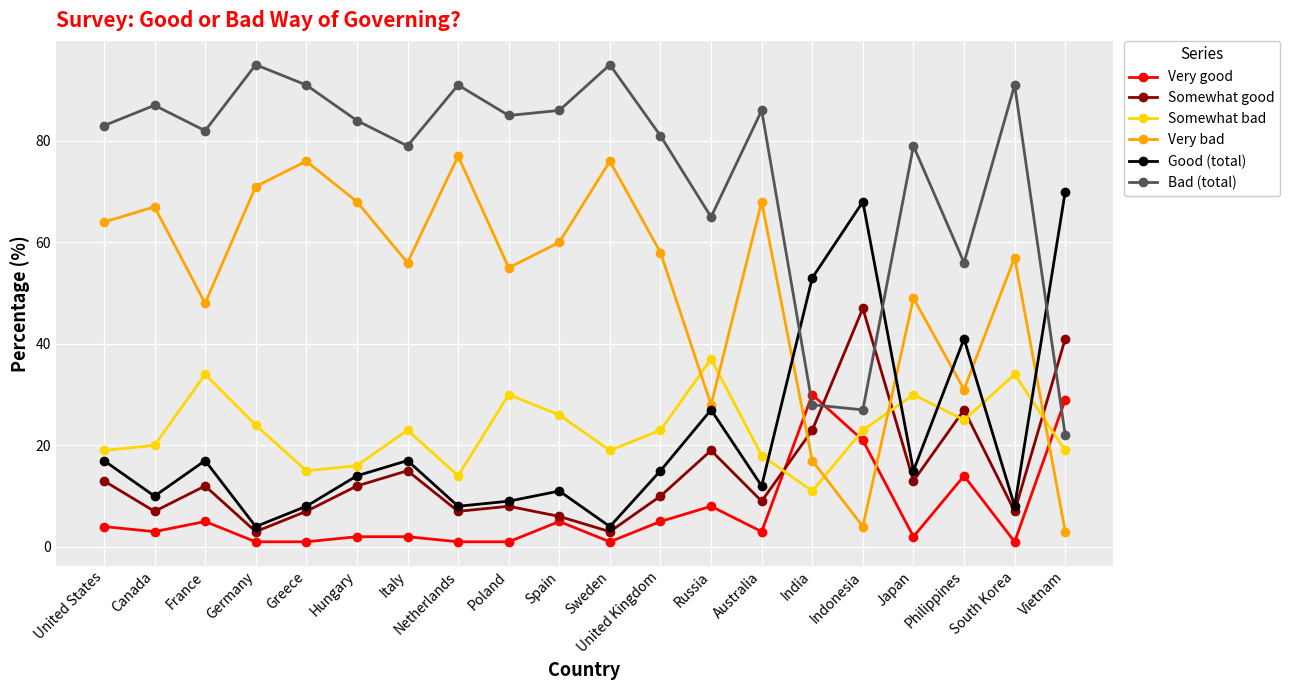

Reading left to right, transcribe all the data shown in this chart.

Very good: 4	3	5	1	1	2	2	1	1	5	1	5	8	3	30	21	2	14	1	29
Somewhat good: 13	7	12	3	7	12	15	7	8	6	3	10	19	9	23	47	13	27	7	41
Somewhat bad: 19	20	34	24	15	16	23	14	30	26	19	23	37	18	11	23	30	25	34	19
Very bad: 64	67	48	71	76	68	56	77	55	60	76	58	28	68	17	4	49	31	57	3
Good (total): 17	10	17	4	8	14	17	8	9	11	4	15	27	12	53	68	15	41	8	70
Bad (total): 83	87	82	95	91	84	79	91	85	86	95	81	65	86	28	27	79	56	91	22